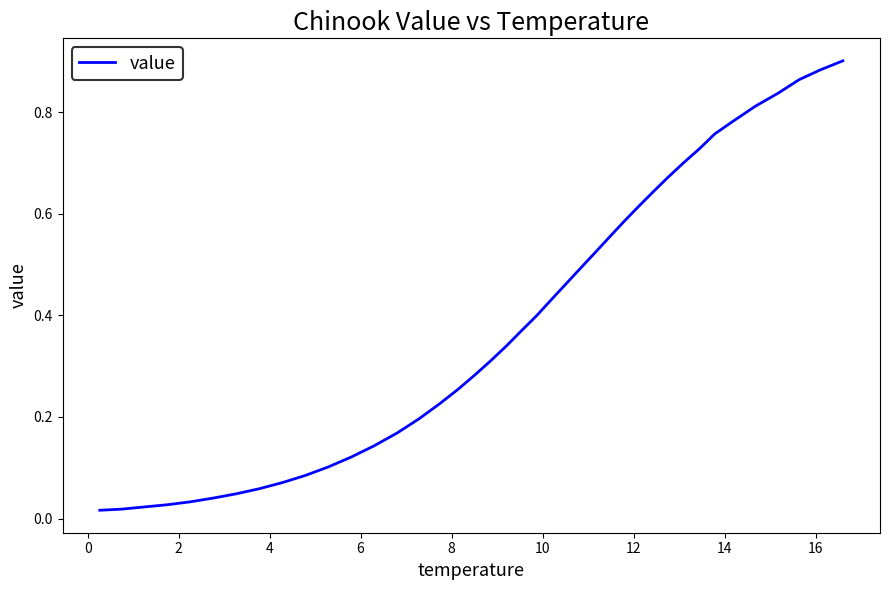

Does the chart display data point markers on the line(s)?

No